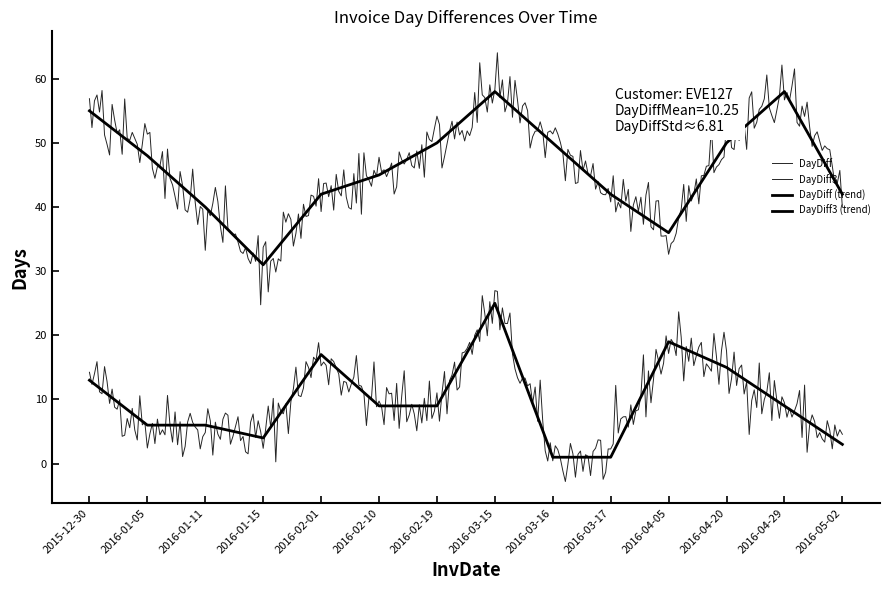

True or false: DayDiff3 has more than 0 points higher than both neighbors.

True